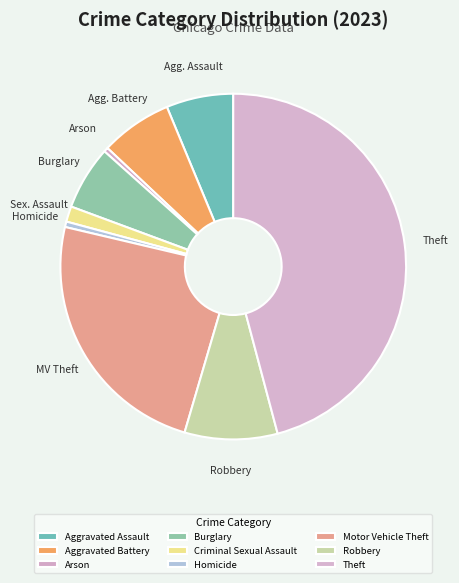

Rank the categories by value from lowest to highest.

Arson, Homicide, Criminal Sexual Assault, Burglary, Aggravated Assault, Aggravated Battery, Robbery, Motor Vehicle Theft, Theft